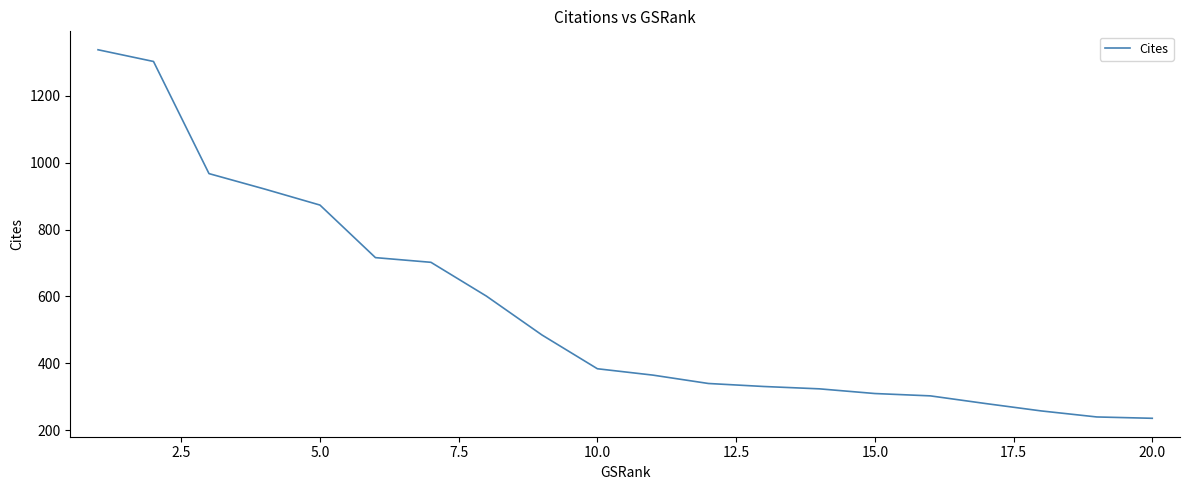

What is the maximum value shown in the chart?

1337